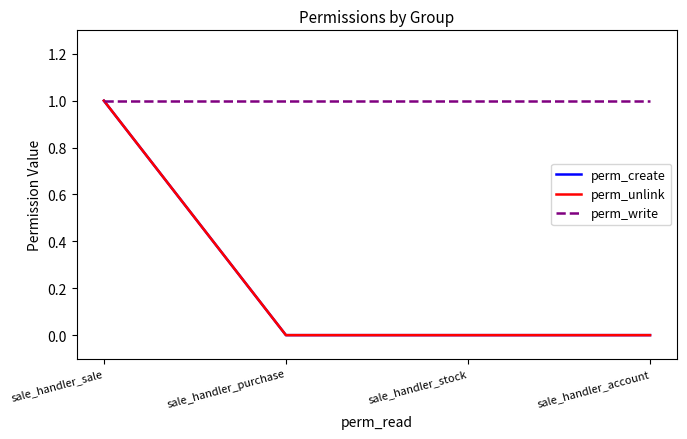

Does the chart display data point markers on the line(s)?

No